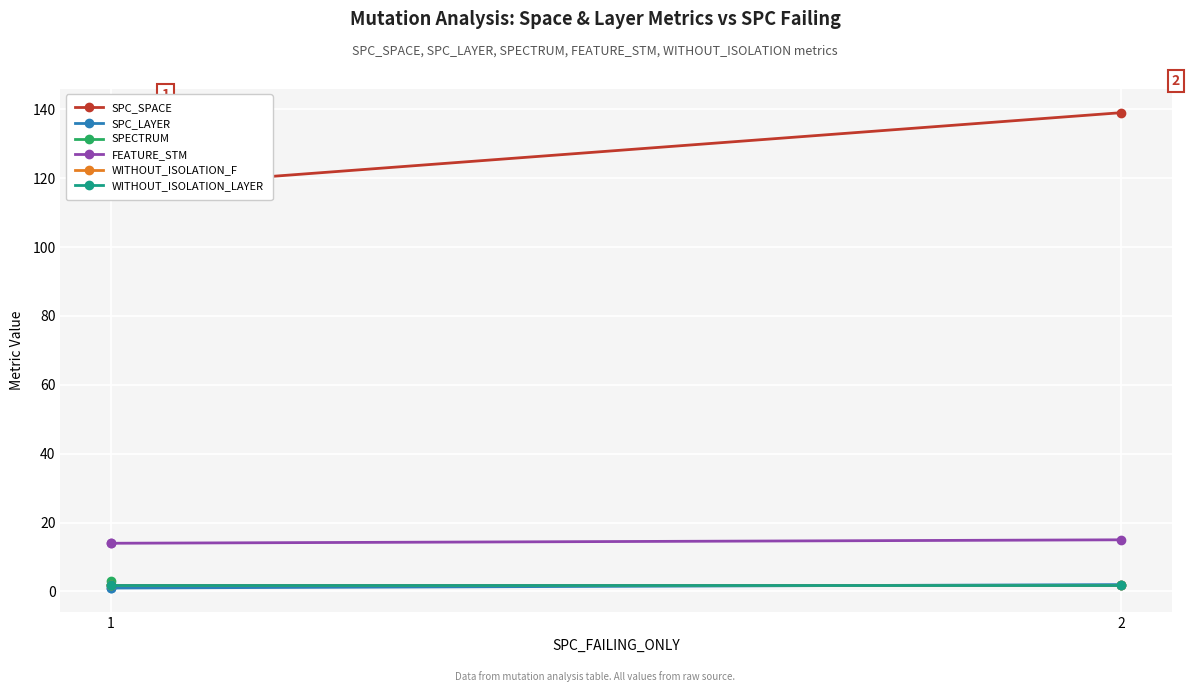

Which series has the widest spread of values?

SPC_SPACE